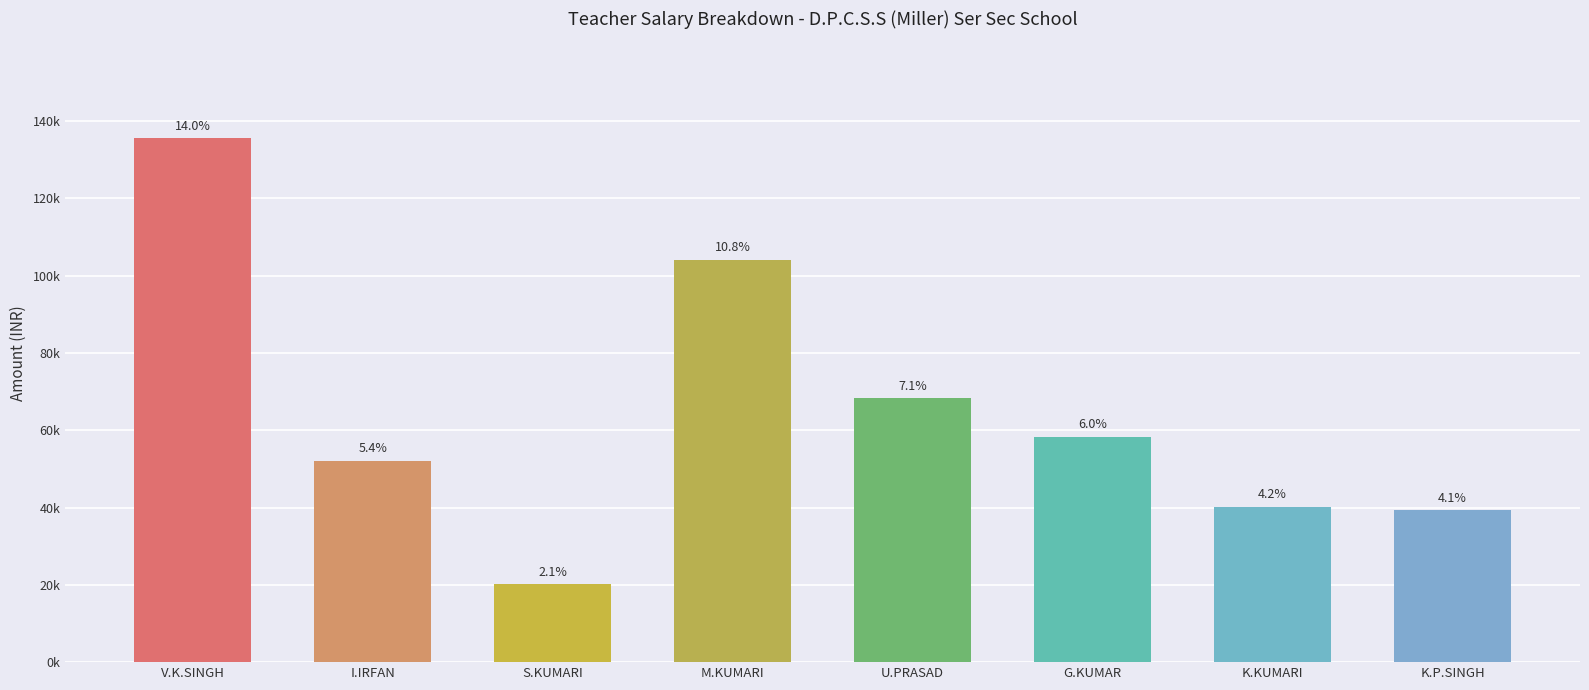

What is the value of the 4th bar from the left?

104091